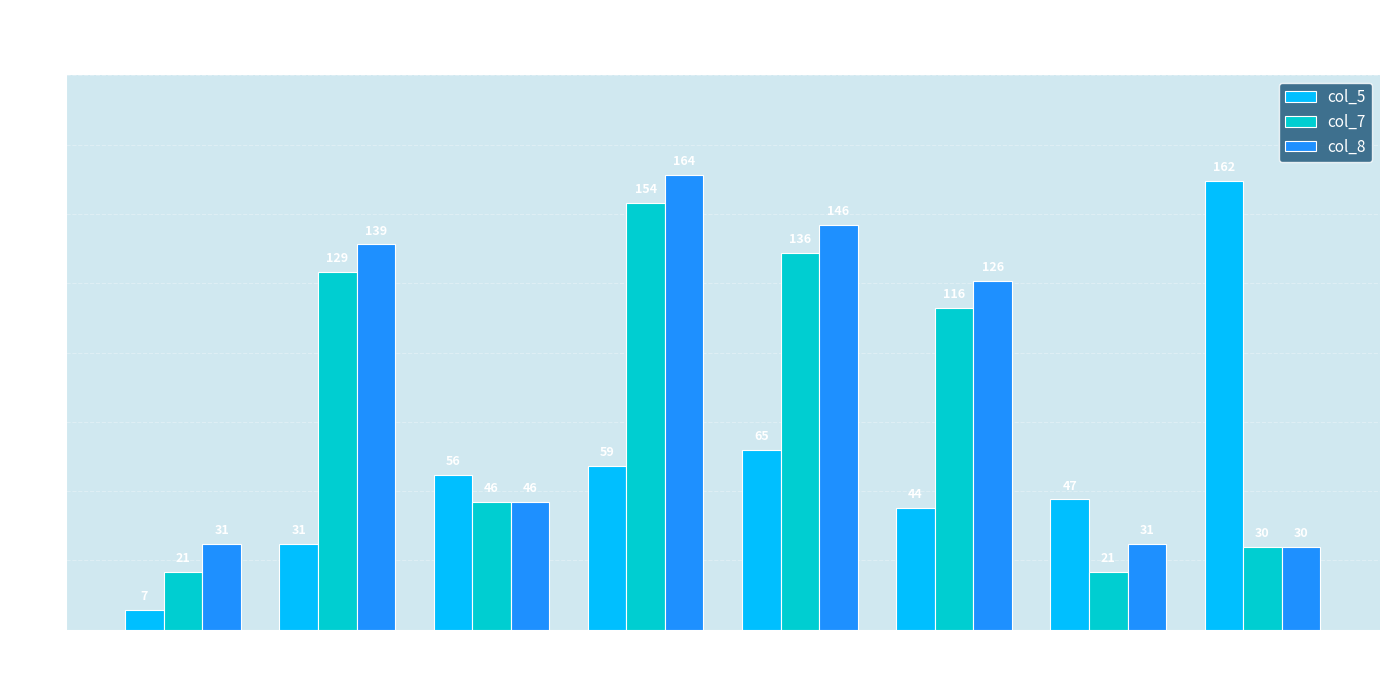

Which series changed the most between 59 and 162?

col_8